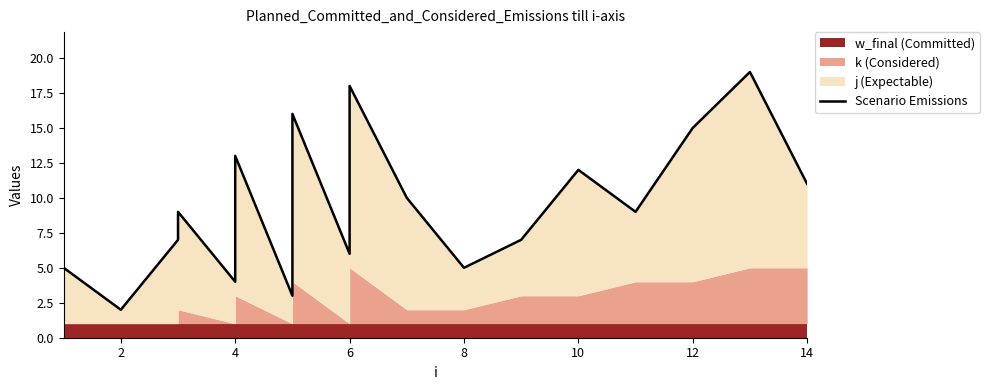

What is the greatest value displayed?

19